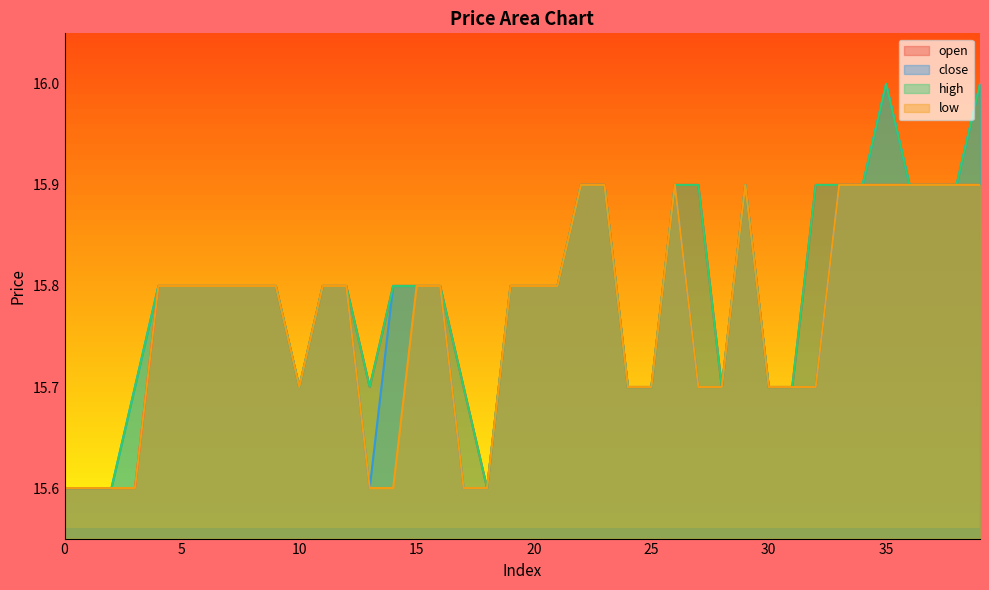

Is it true that open equals 5.3 at 24?

False